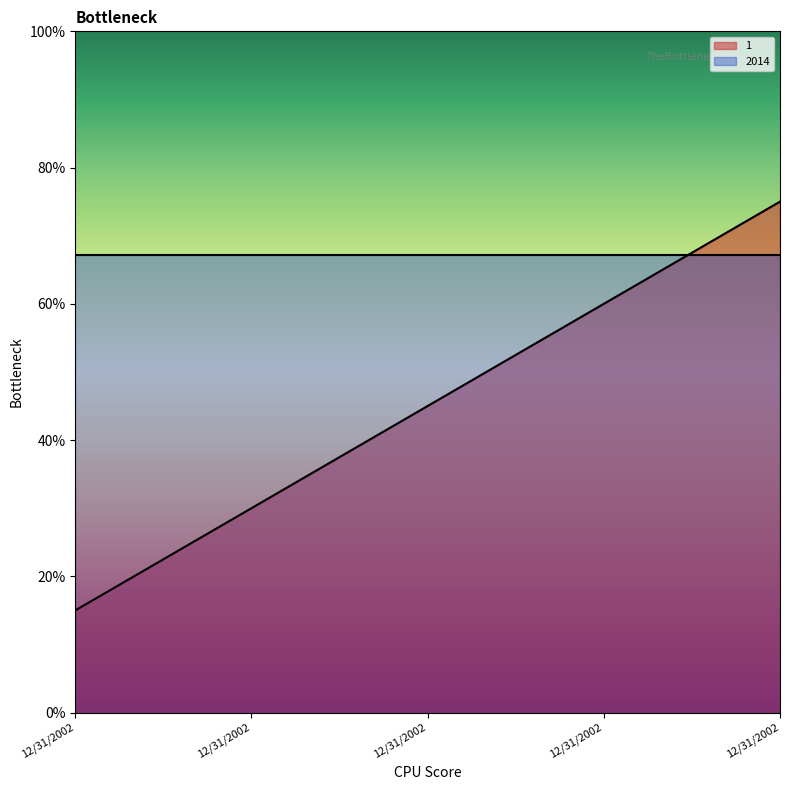

How many lines are shown in the chart?

2